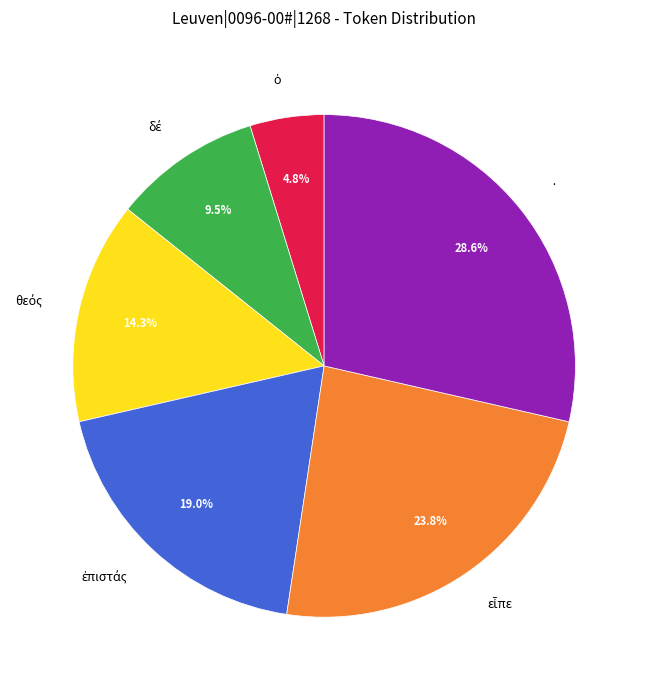

Is there any slice that represents more than half of the pie?

No